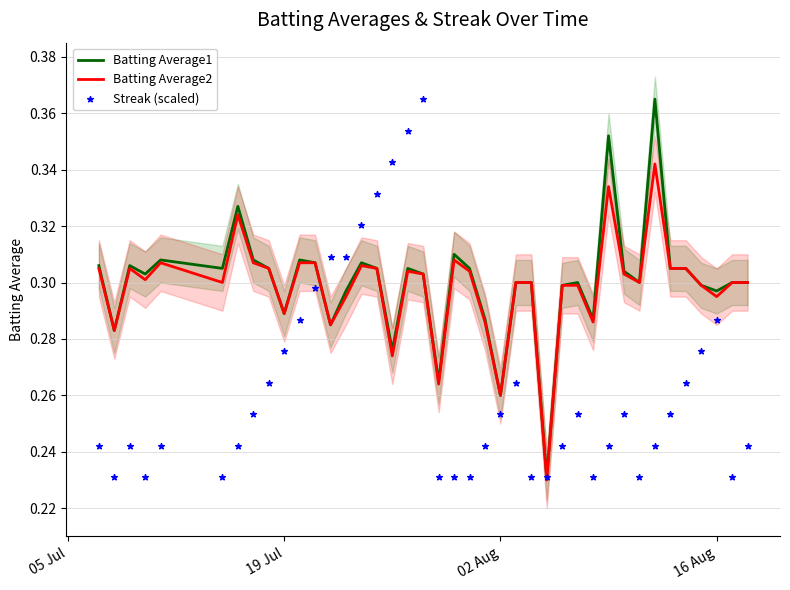

Which series contains the highest Y value?

Batting Average1